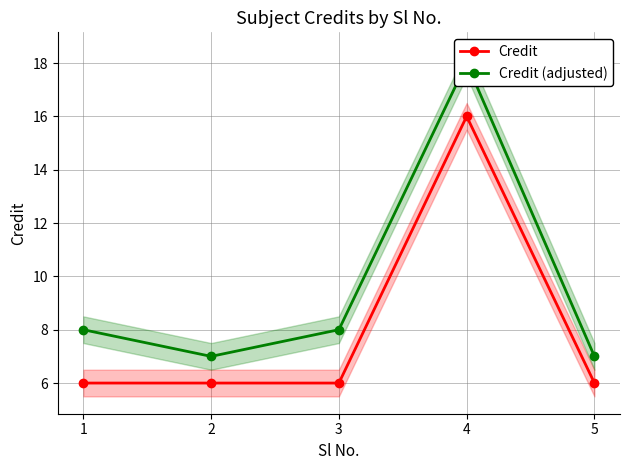

The value of Credit (adjusted) at 4 is 18. True or false?

True